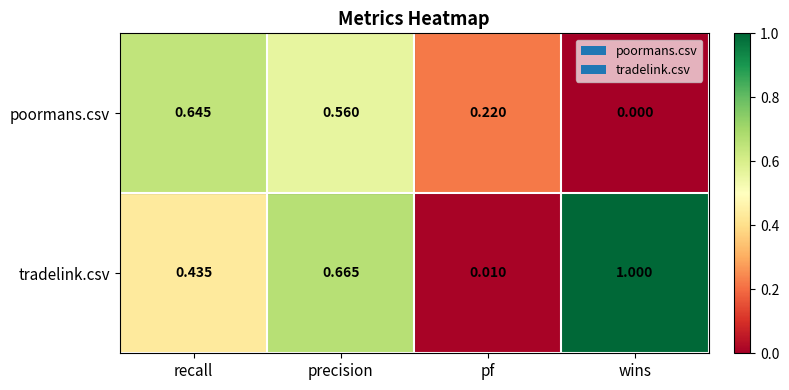

Which series has the largest range (max minus min)?

tradelink.csv